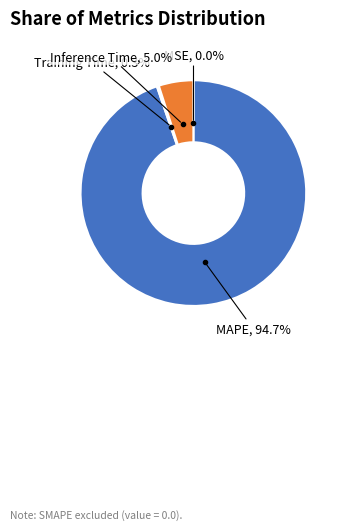

Which category accounts for the majority?

MAPE